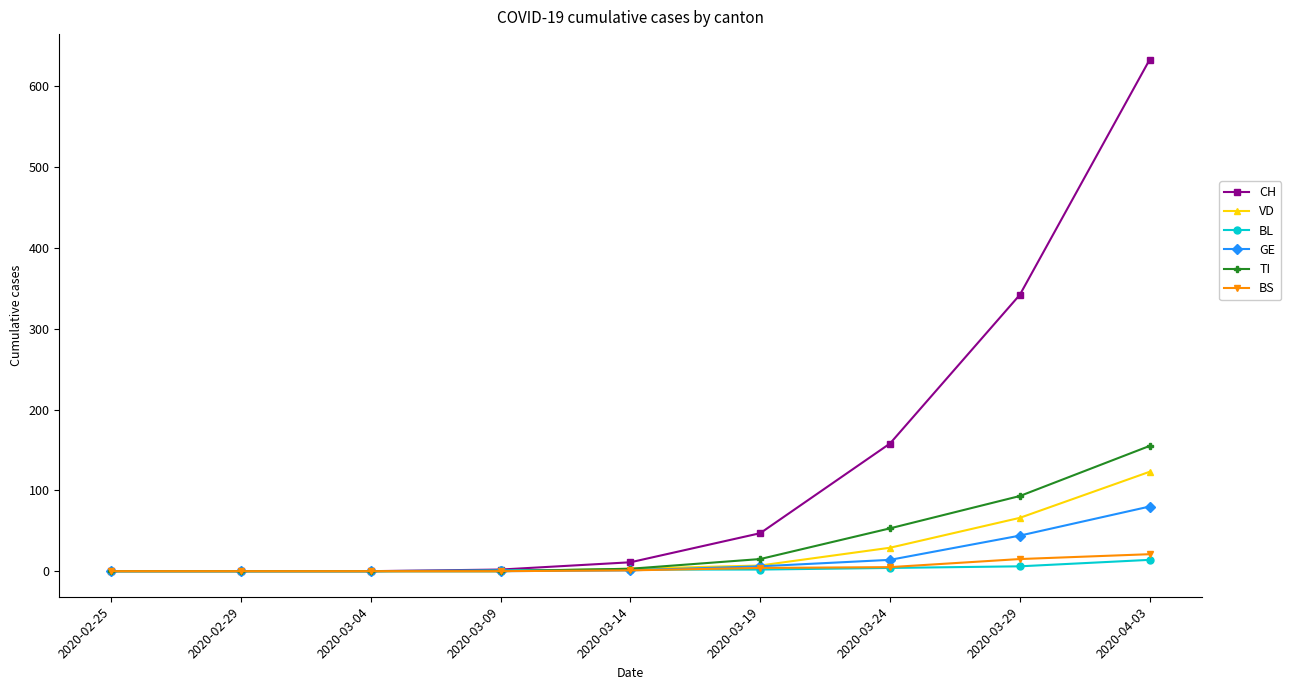

Does the chart have visible grid lines?

No